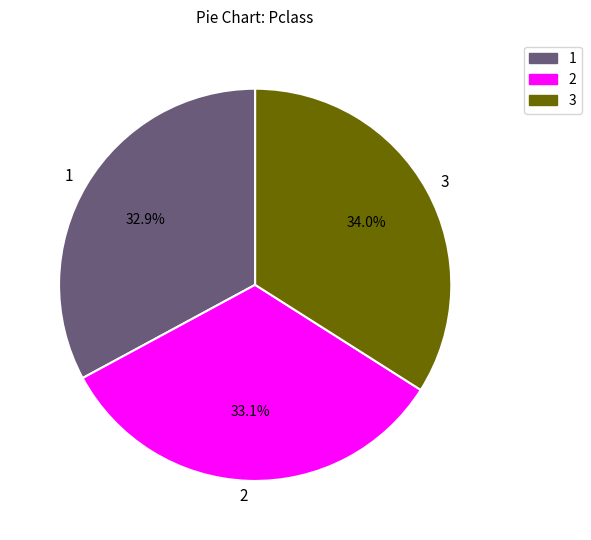

How many slices are in this pie chart?

3